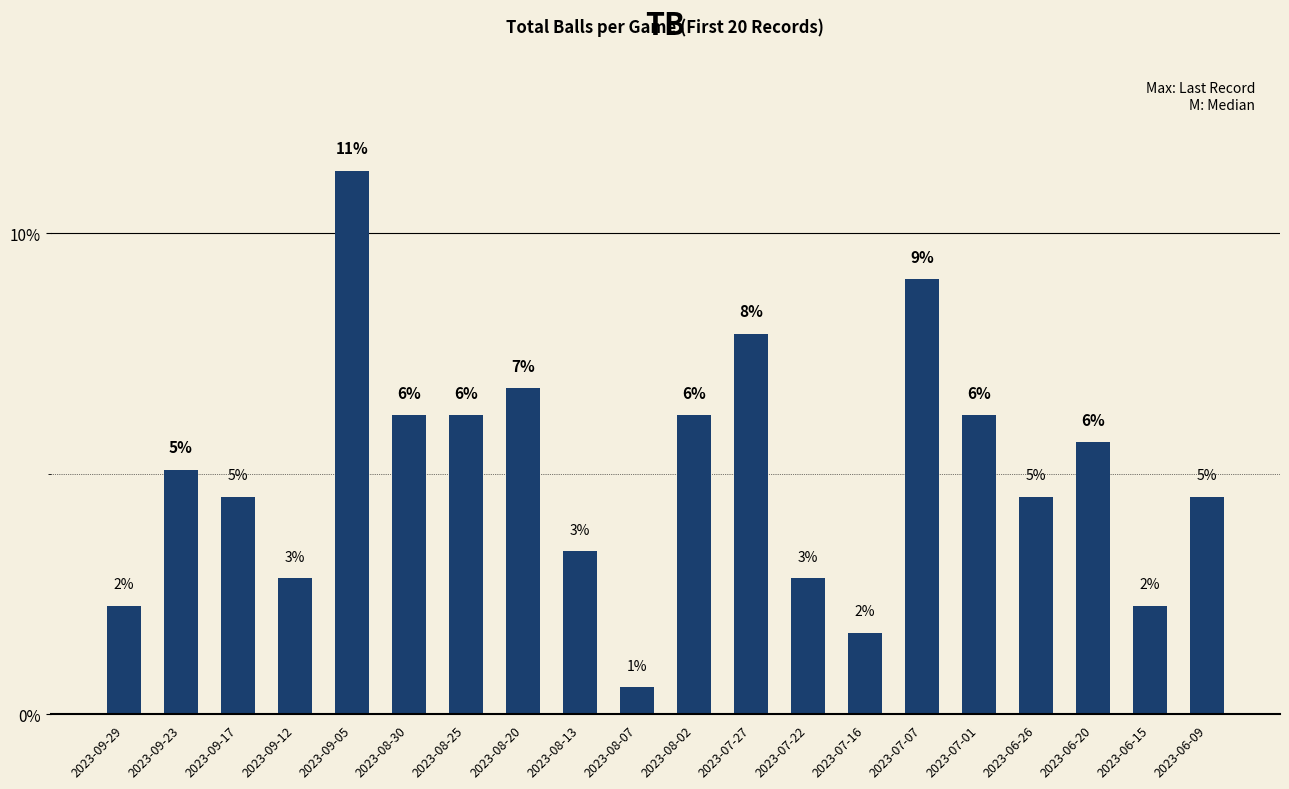

What is the average value?

5.0